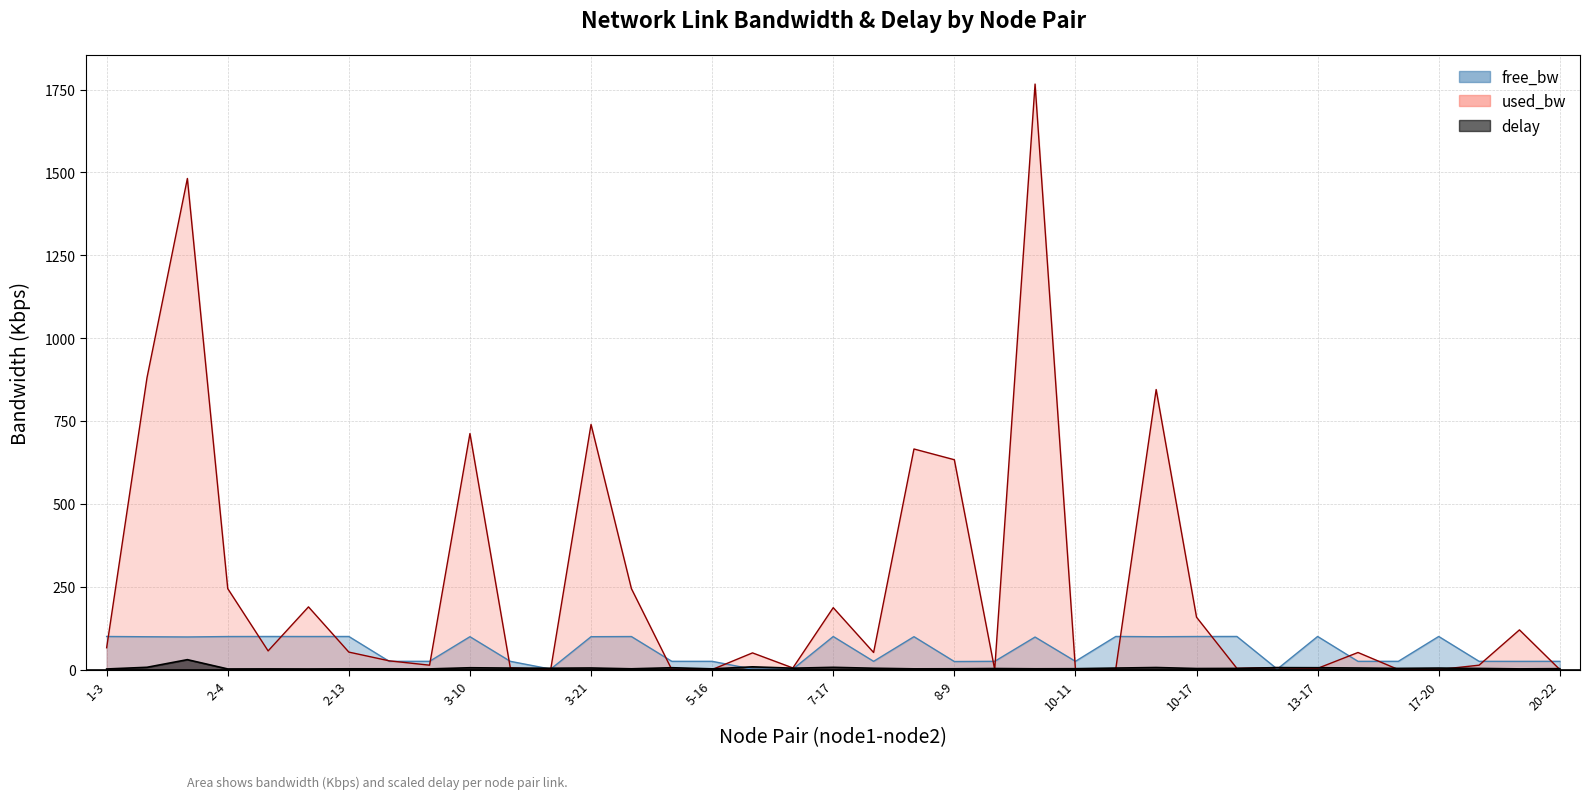

How many lines are shown in the chart?

3